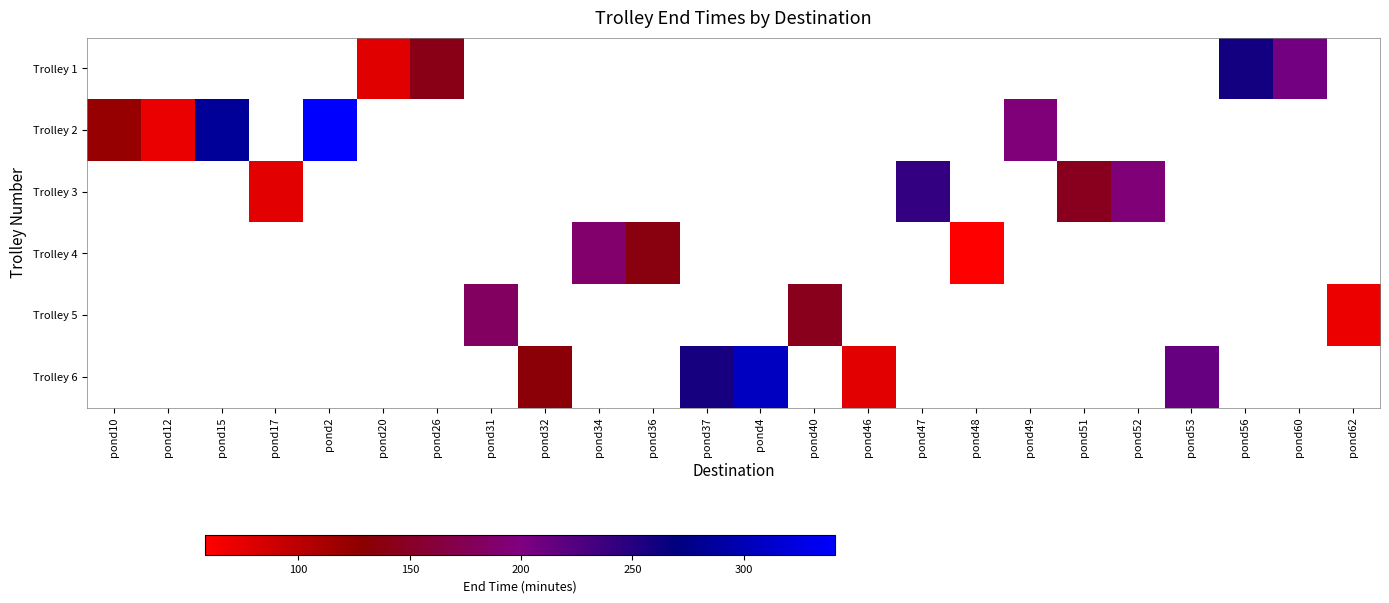

Which has a higher value, pond20 or pond60?

pond60